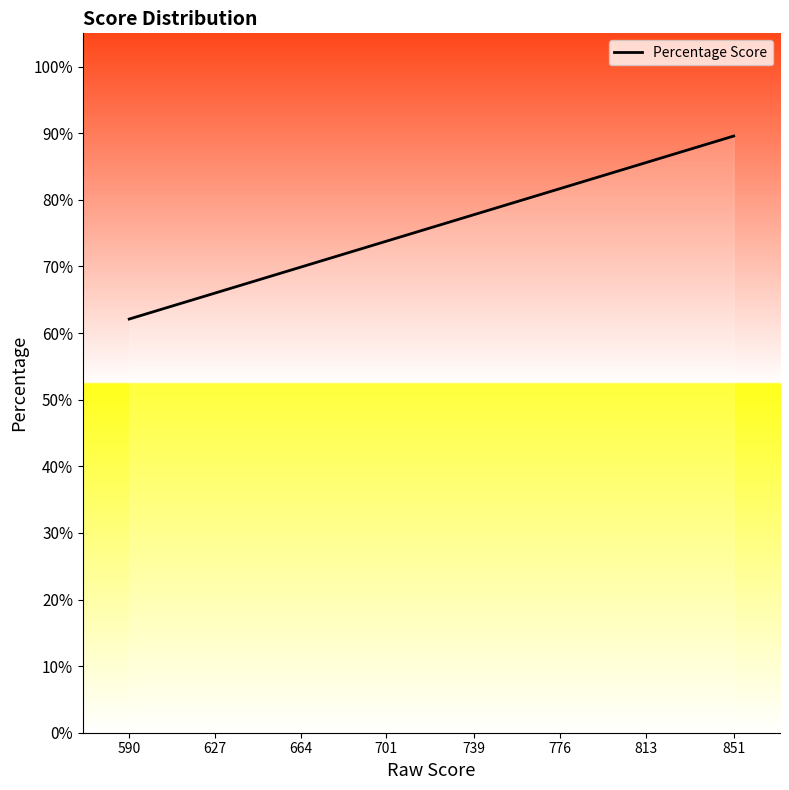

Which has a higher value, 627 or 701?

701